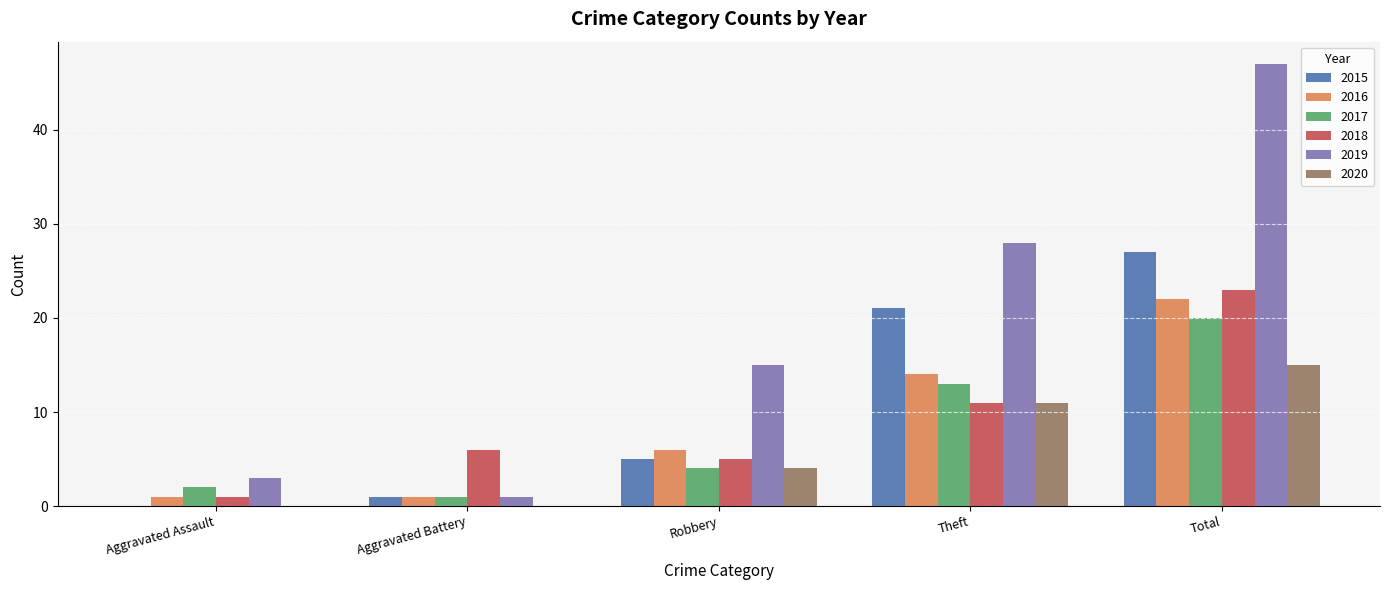

Are the bars grouped side by side (vs. stacked)?

Yes